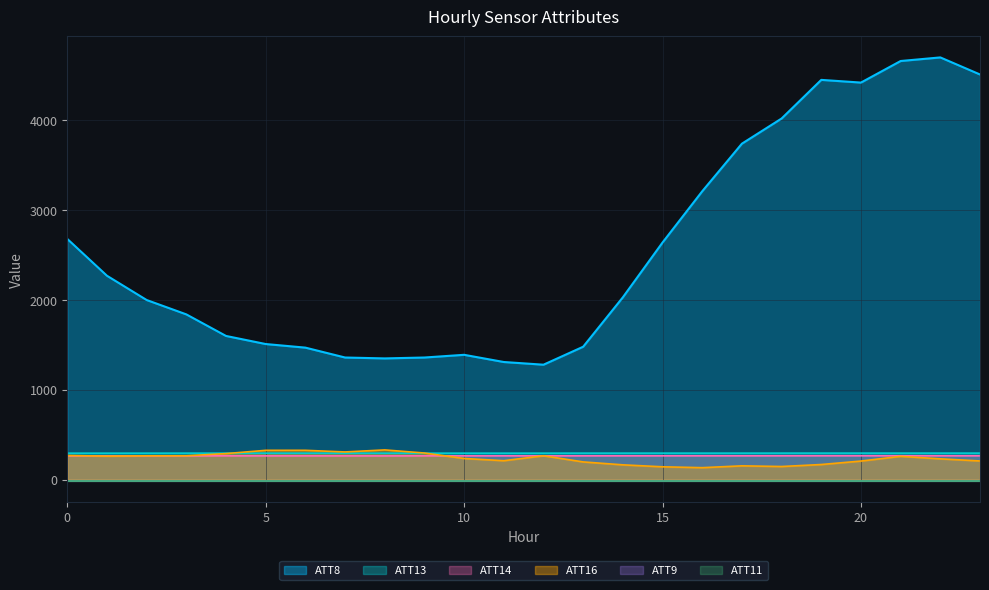

What is the sum of the ATT14 values at 12 and 9?

531.1